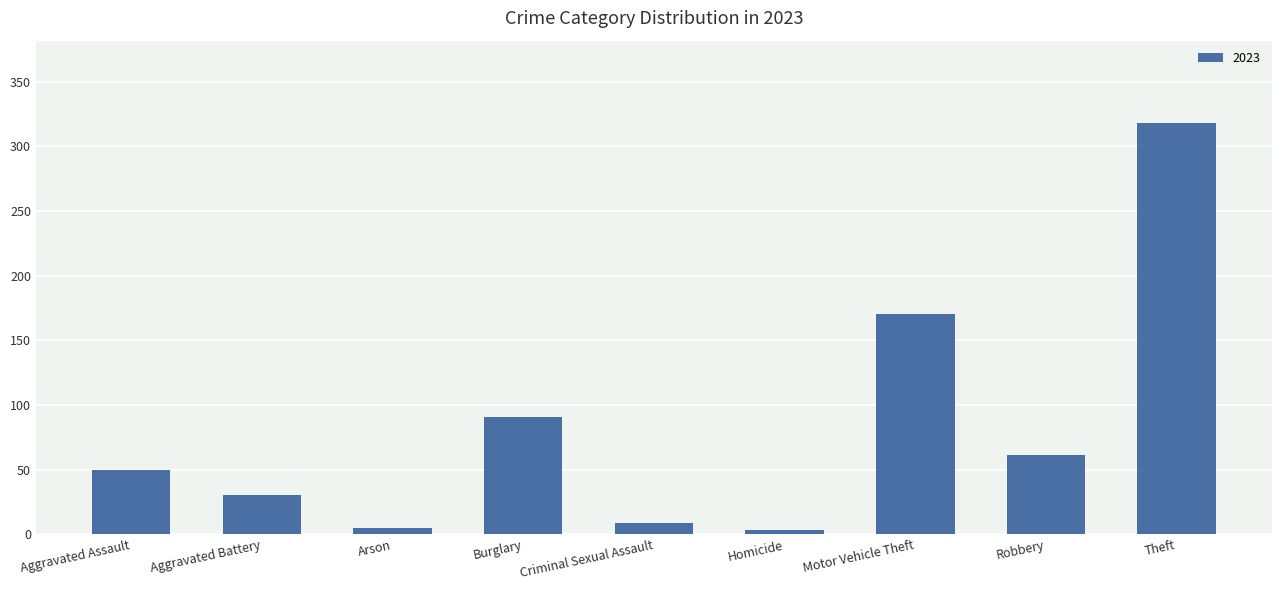

What is the difference between the second highest and minimum values?

167